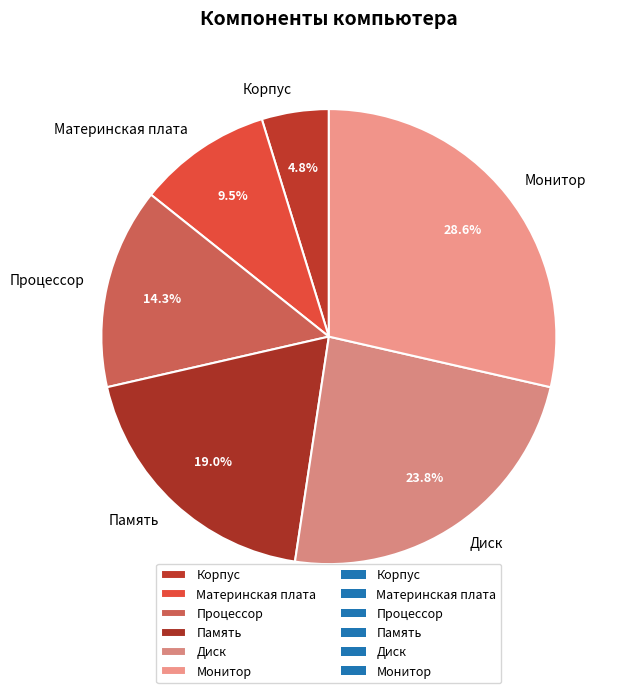

True or false: Материнская плата accounts for 1% of the total.

False